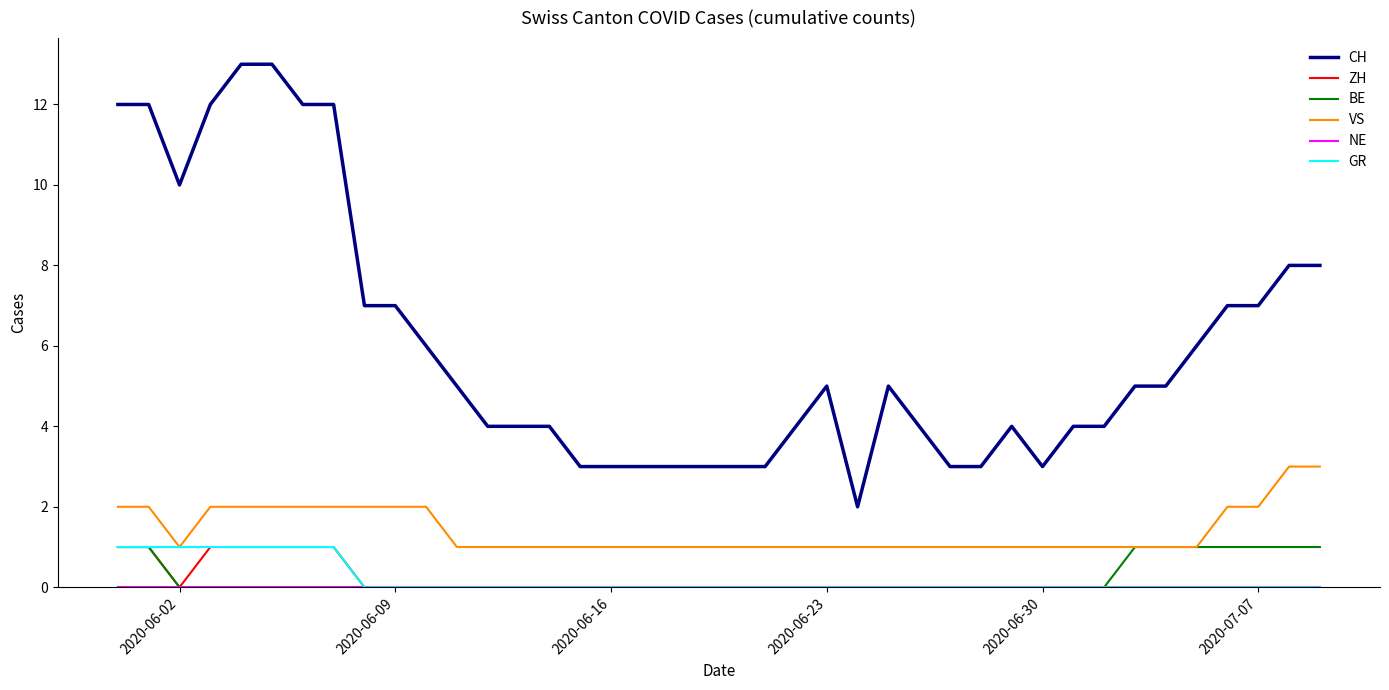

Count the number of categories in the chart.

40